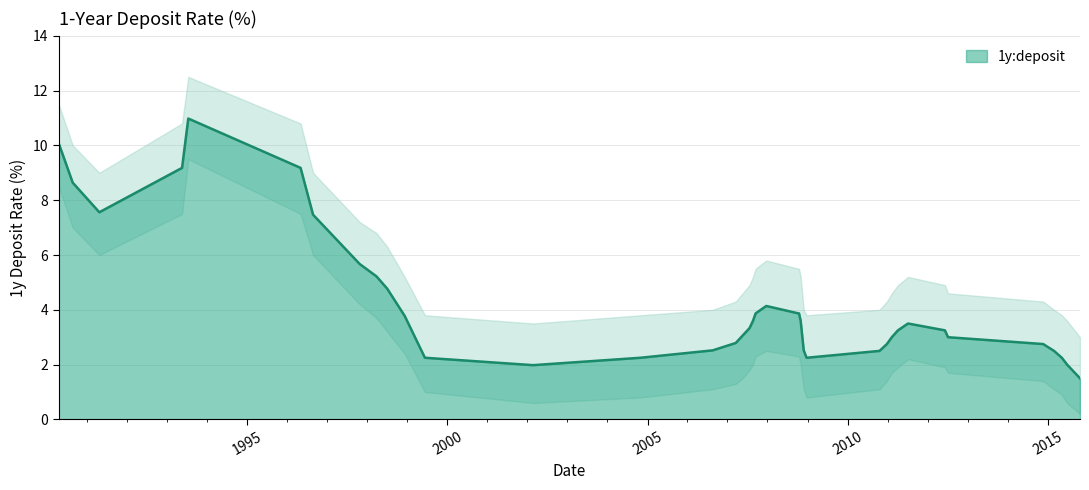

What is the difference between the second highest and minimum values?

8.6